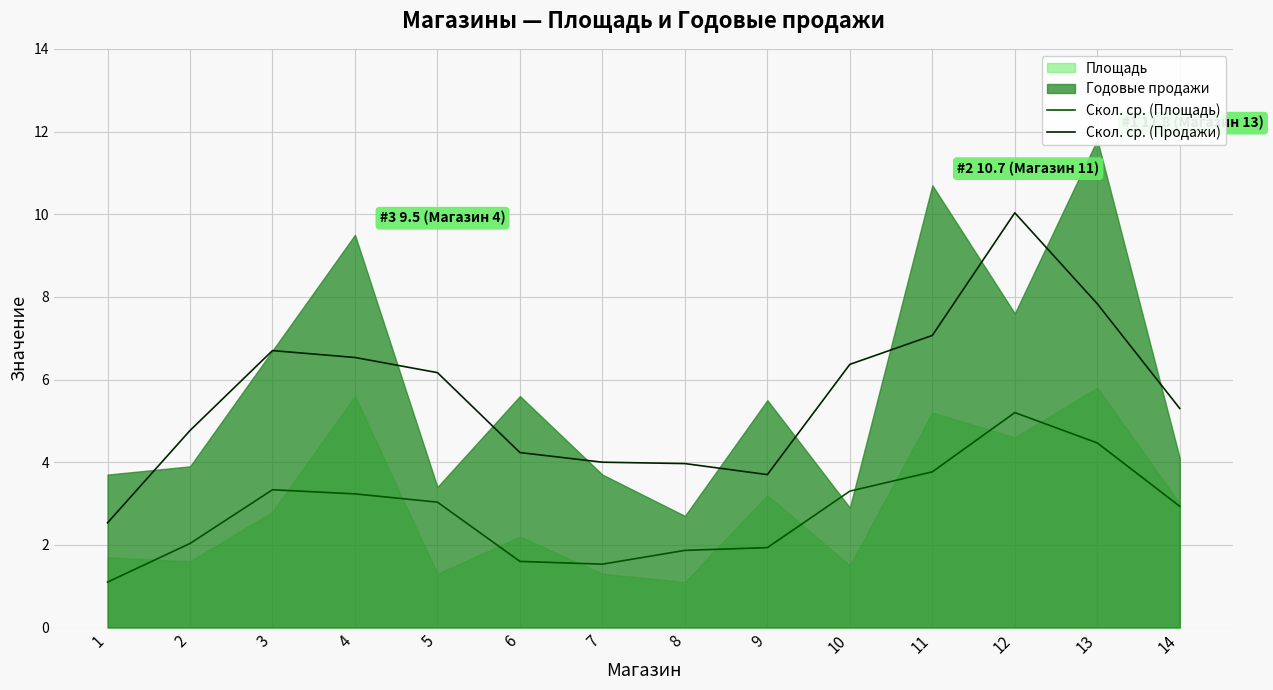

True or false: Скол. ср. (Продажи) has a value of 4.0 at 7.

True